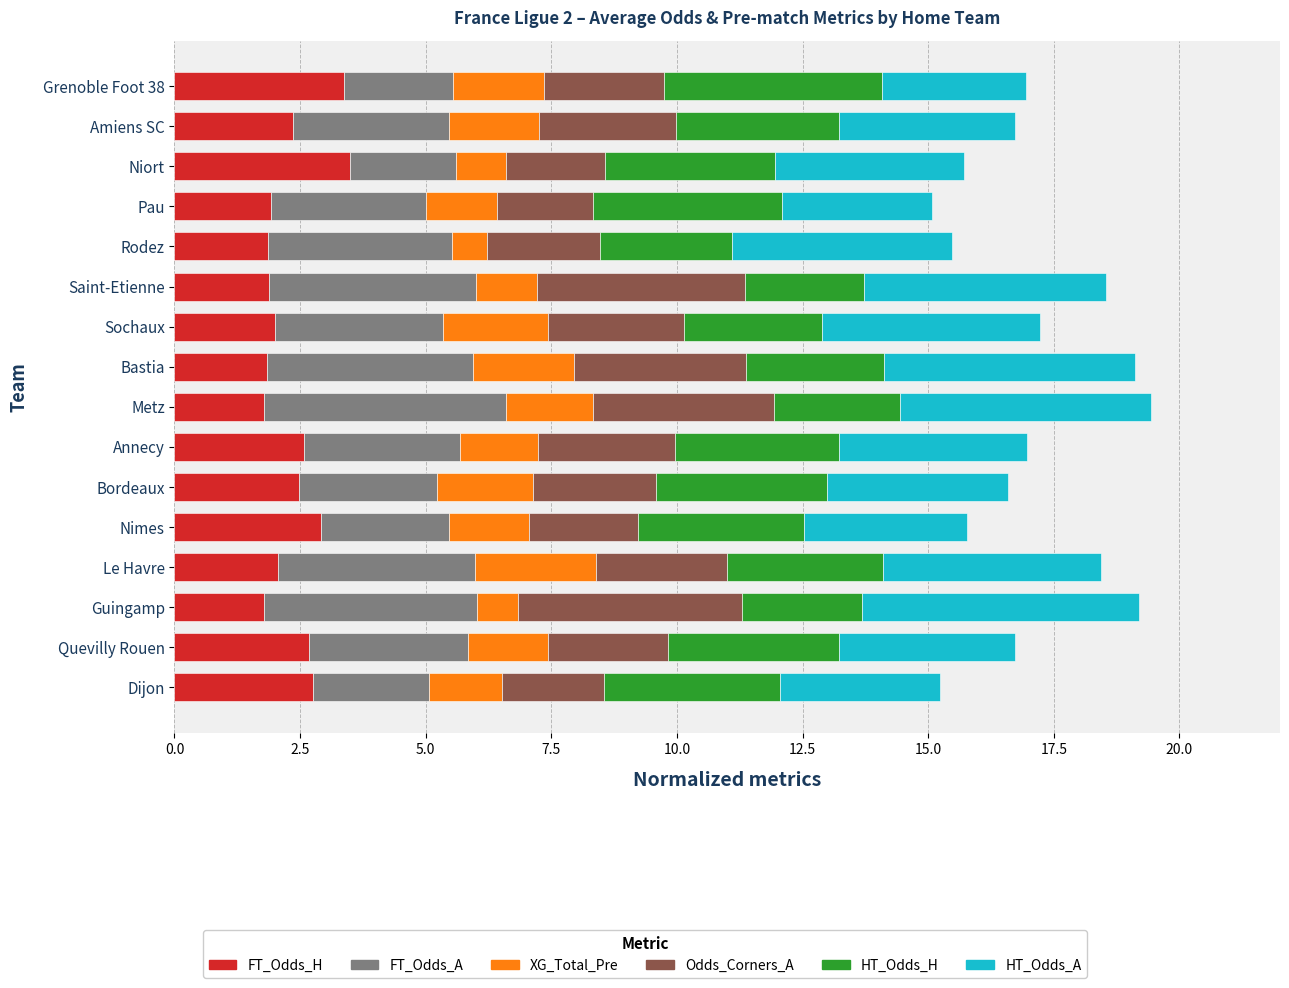

What is the total value across all series at Bordeaux?

16.6